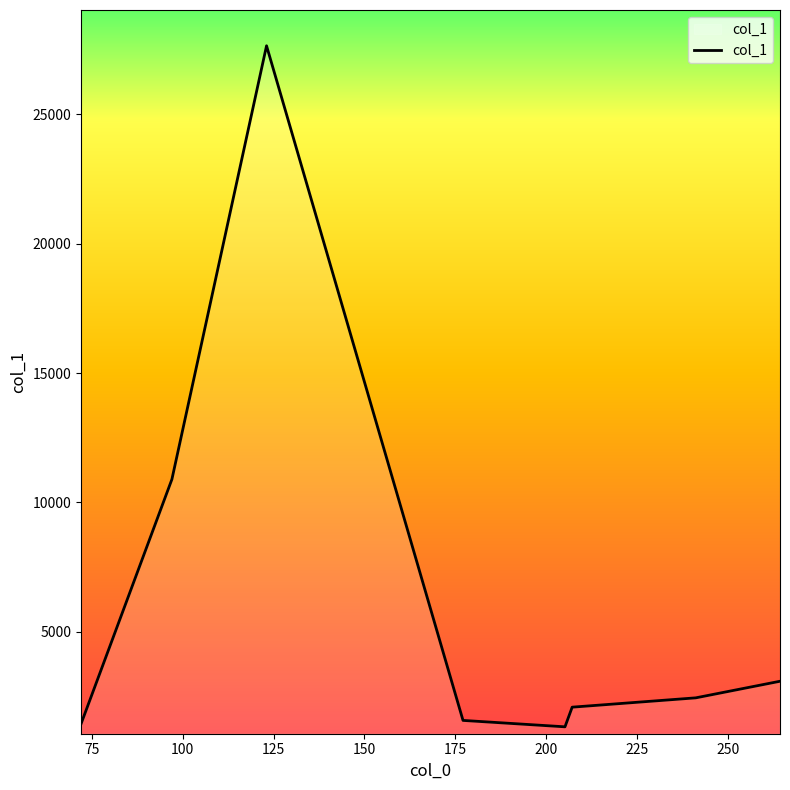

What is the sum of all values?

50538.2